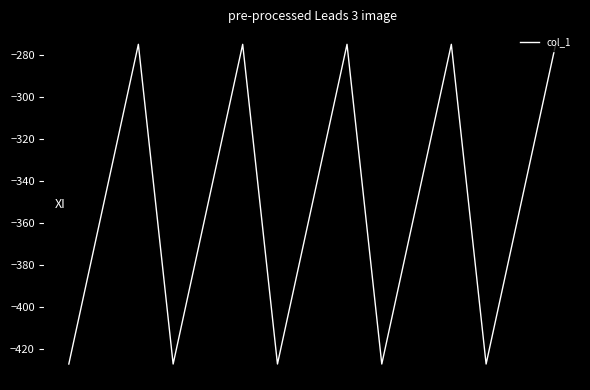

What is the maximum value shown in the chart?

-274.8